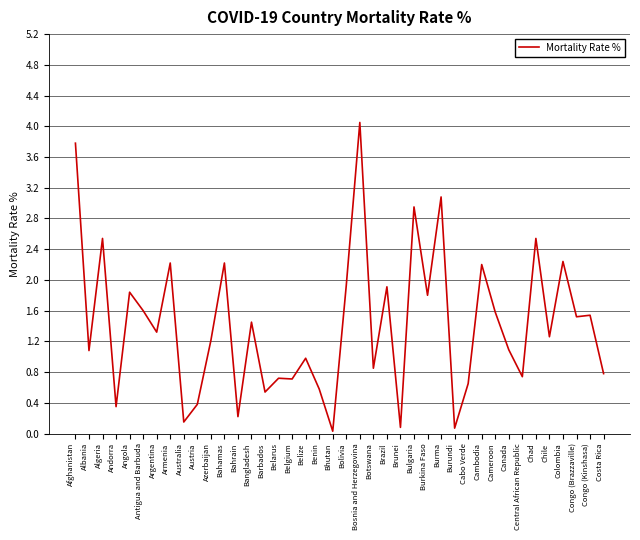

What position from the left is Belarus?

16